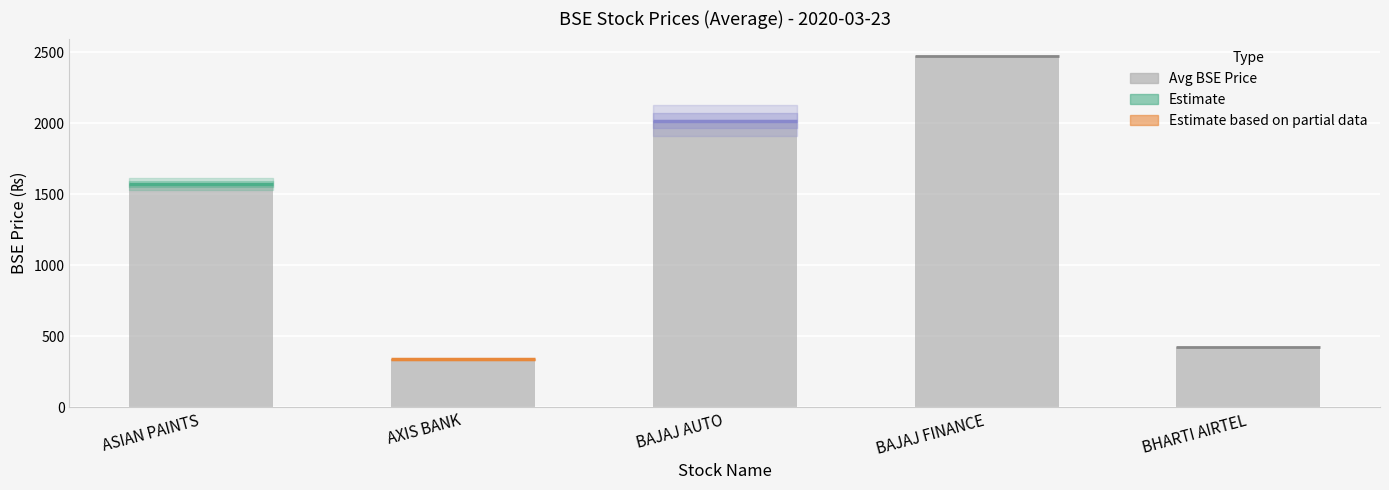

What is the label of the 5th bar from the right?

ASIAN PAINTS